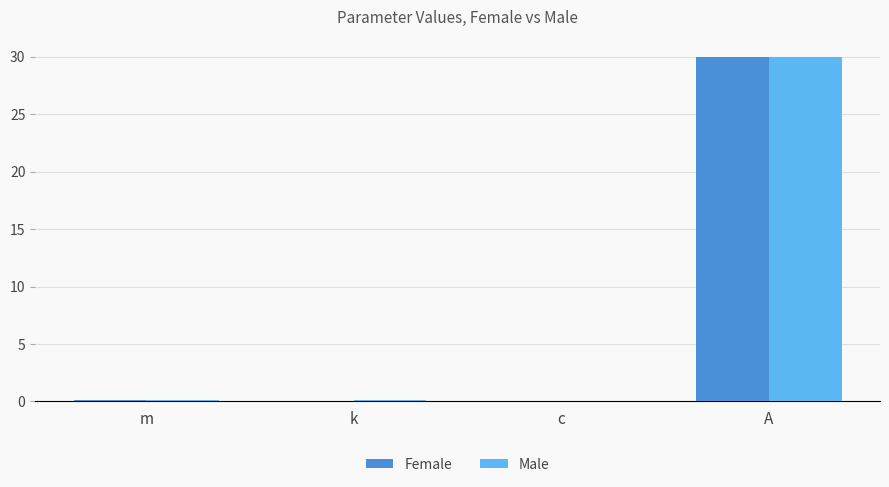

Is the value of Female at A greater than the value of Male at k?

Yes